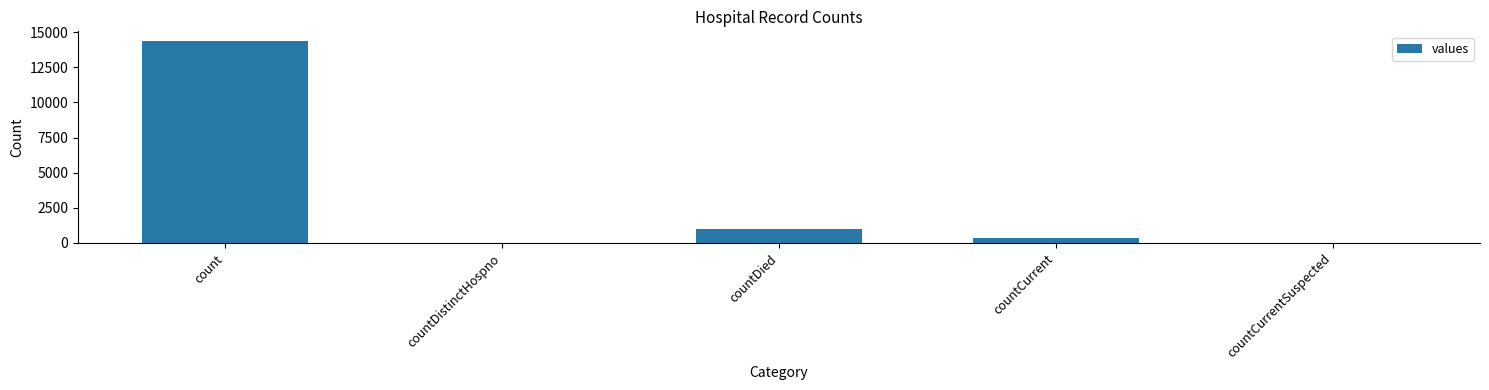

Count the number of categories in the chart.

5